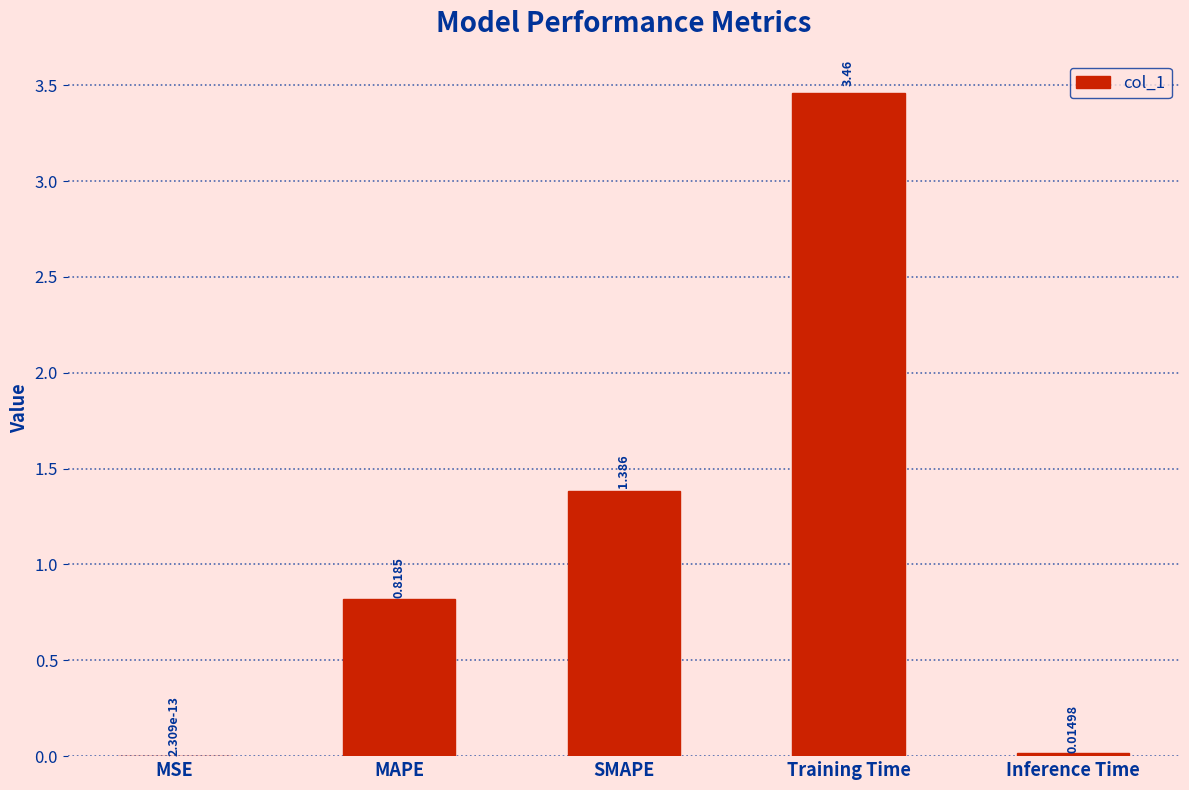

Where is the data nearest to the value 1?

MAPE